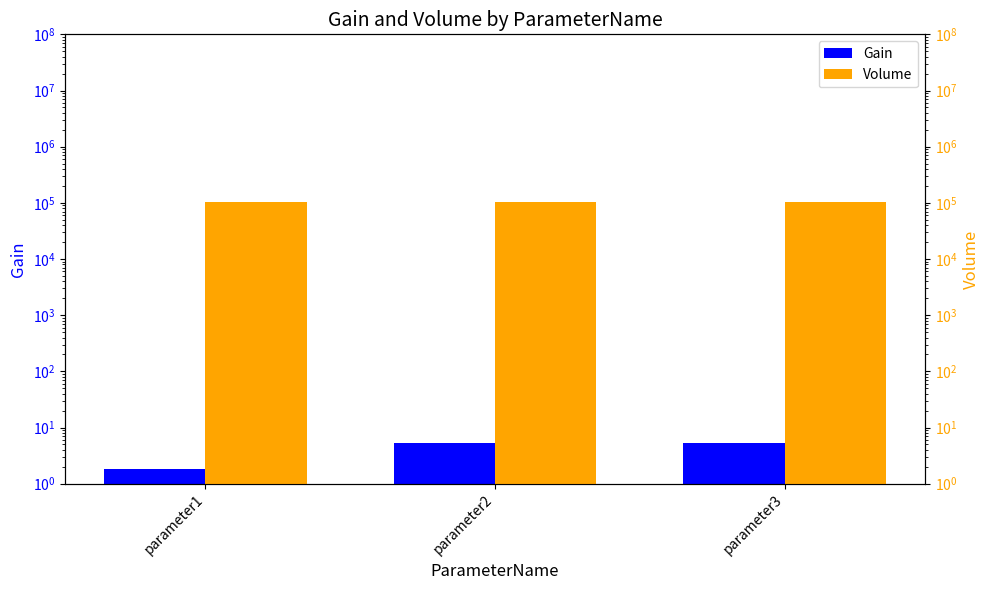

What is the greatest value displayed?

102795.2